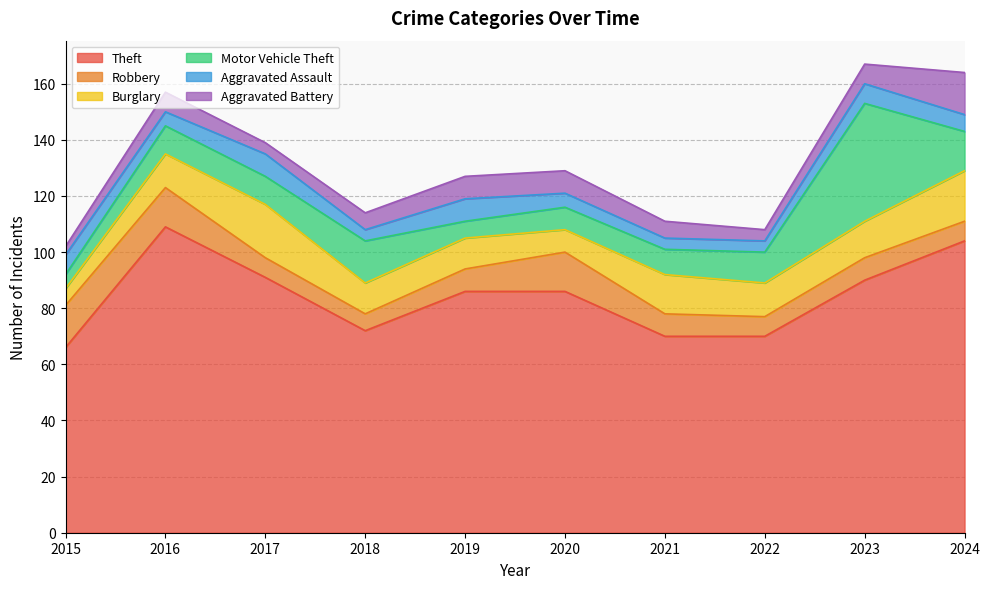

What is the sum of the Motor Vehicle Theft values at 2018 and 2015?

20